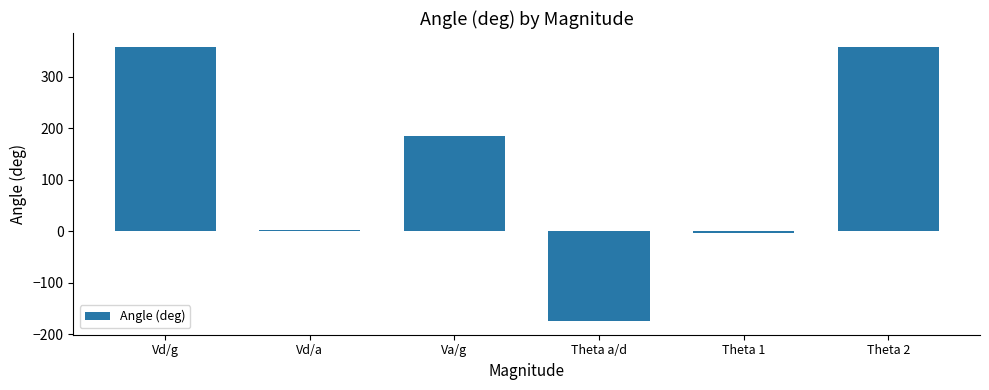

Which category has the lowest value across all series?

Theta a/d